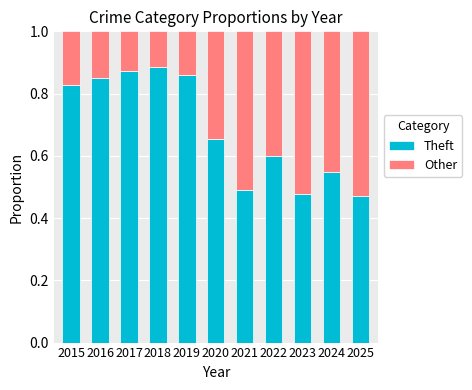

How many Theft values are between 0 and 1?

11